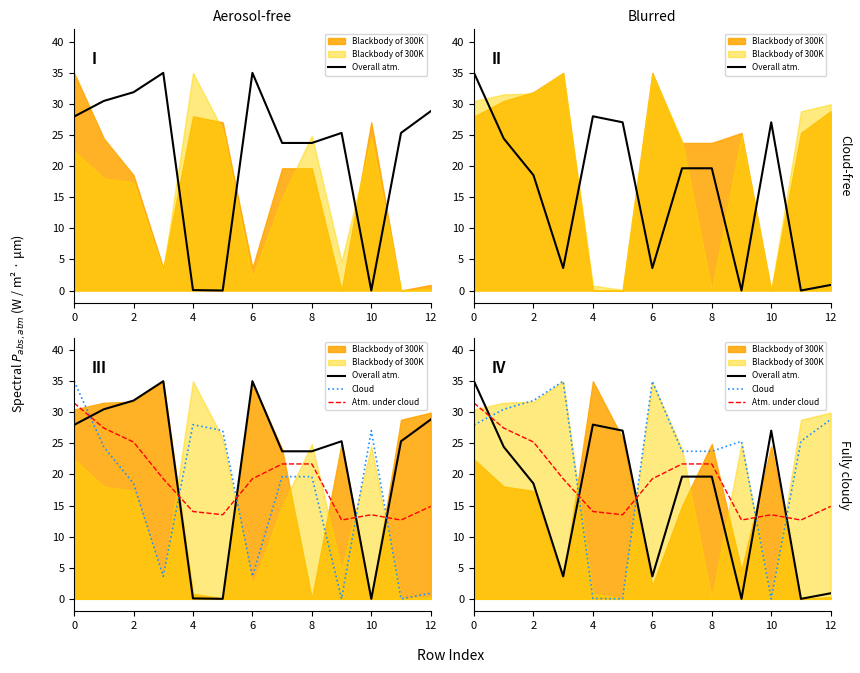

Is the value of Atm. under cloud at 2 greater than the value of Overall atm. at 0?

No